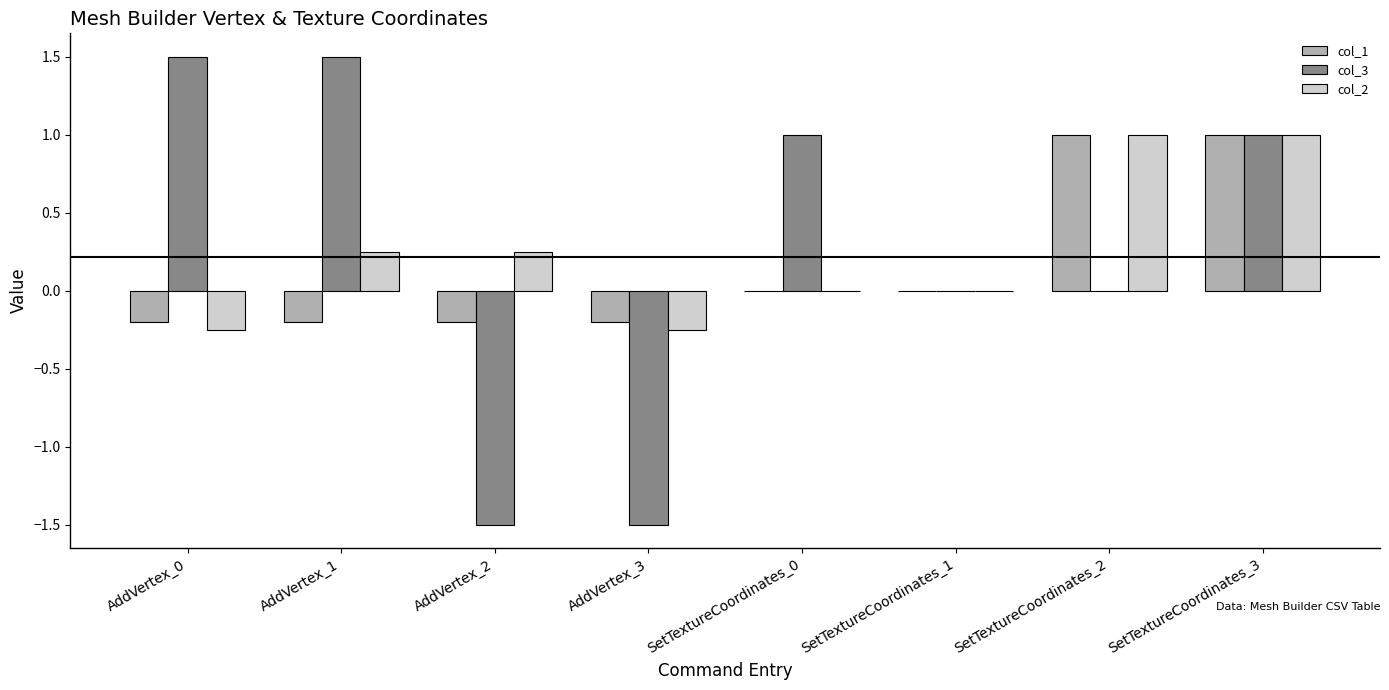

Is the value of col_3 at AddVertex_1 greater than the value of col_1 at AddVertex_1?

Yes